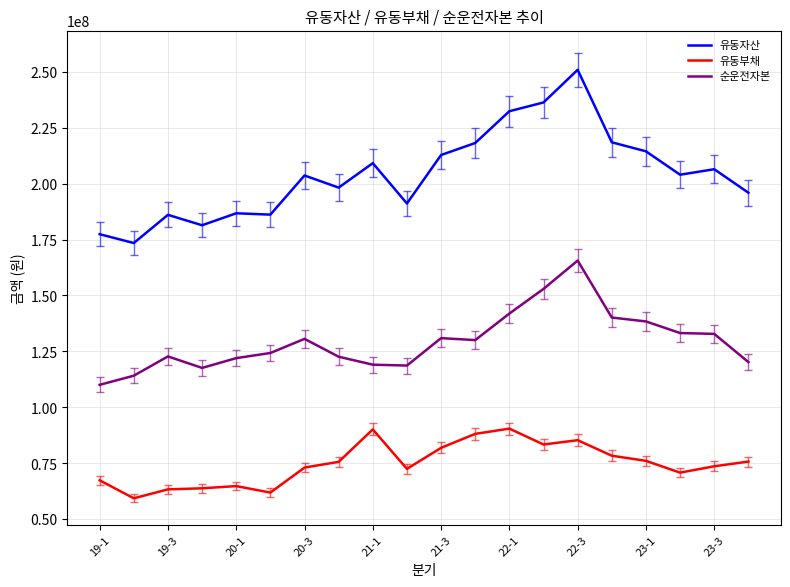

What is the maximum value shown in the chart?

250880637